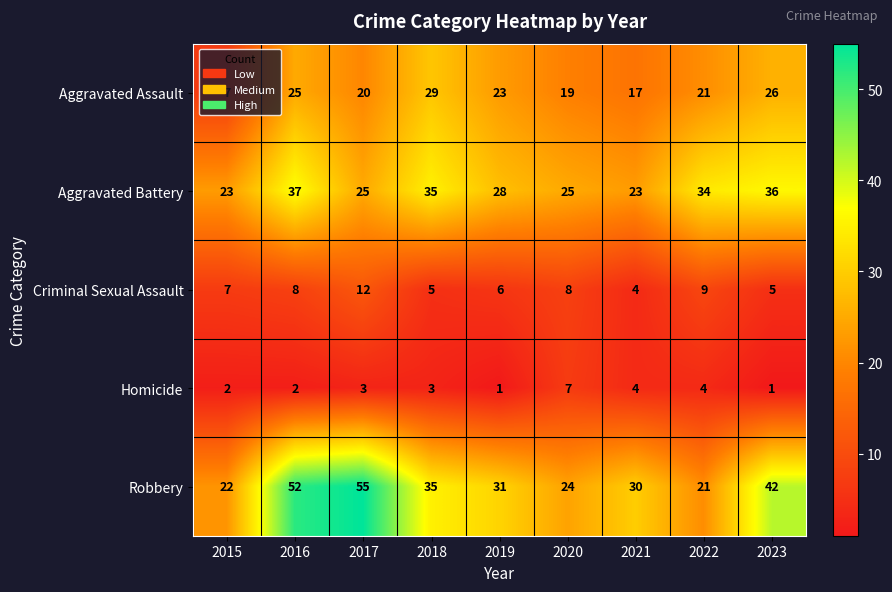

How many Homicide values are between 2 and 4?

6